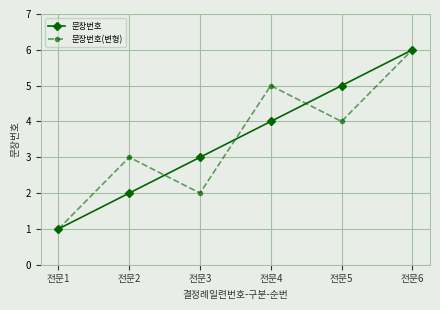

What is the average value of the 문장번호 series?

4